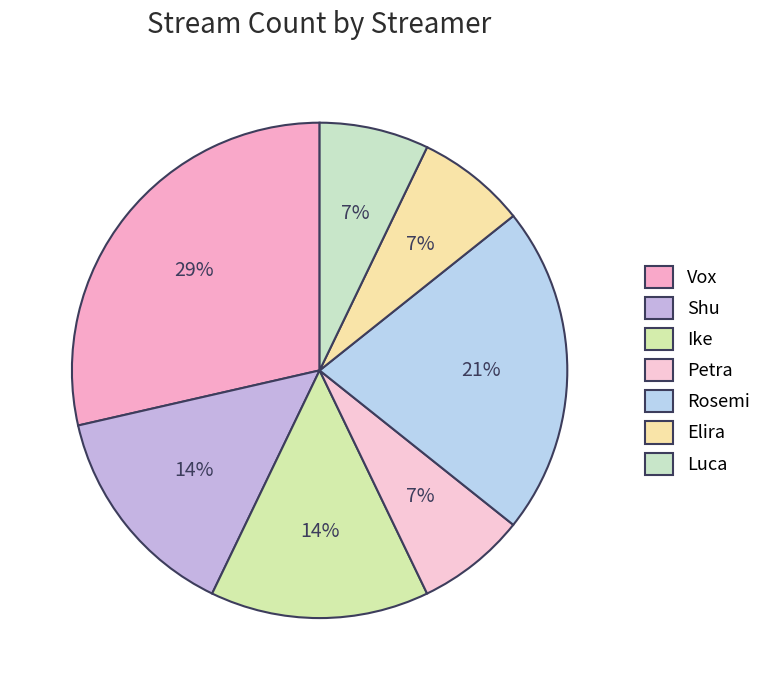

Count the number of slices in the pie.

7